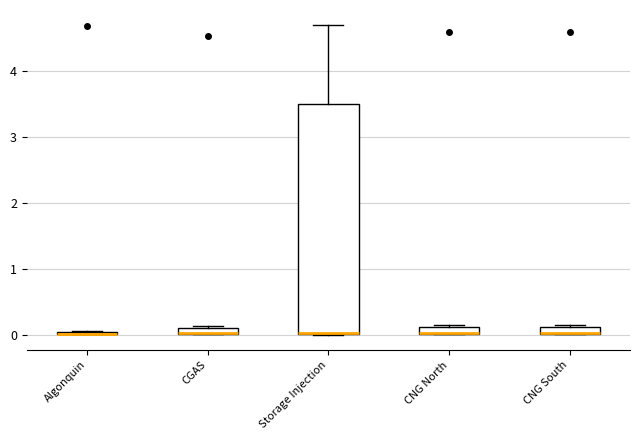

Comparing the boxes themselves (not the whiskers), which one is the tallest?

Storage Injection